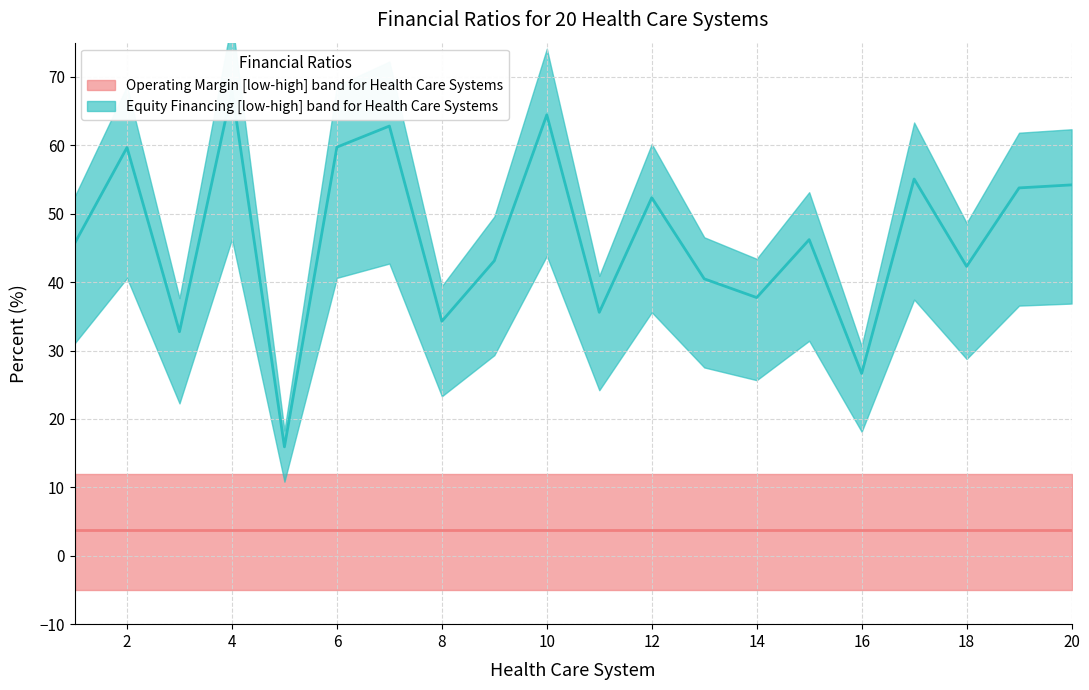

How many values are below 46?

10